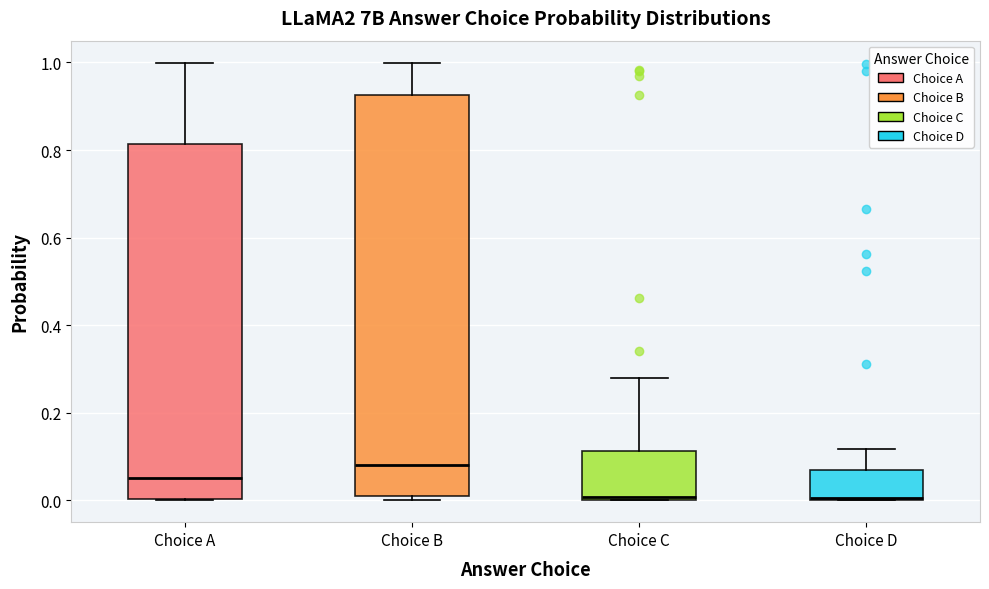

Reading left to right, transcribe this box plot: for each box, give where its median line is, the range the box spans, and where its two whiskers end, as read against the y-axis. The values are not printed on the chart, so give them approximately, as read against the axis.

Choice A: median 0.06, box 0.00 to 0.82, whiskers 0.00 to 1.00
Choice B: median 0.08, box 0.02 to 0.92, whiskers 0.00 to 1.00
Choice C: median 0.00 (just above the box's lower edge), box 0.00 to 0.12, whiskers 0.00 to 0.28
Choice D: median 0.00, box 0.00 to 0.06, whiskers 0.00 to 0.12